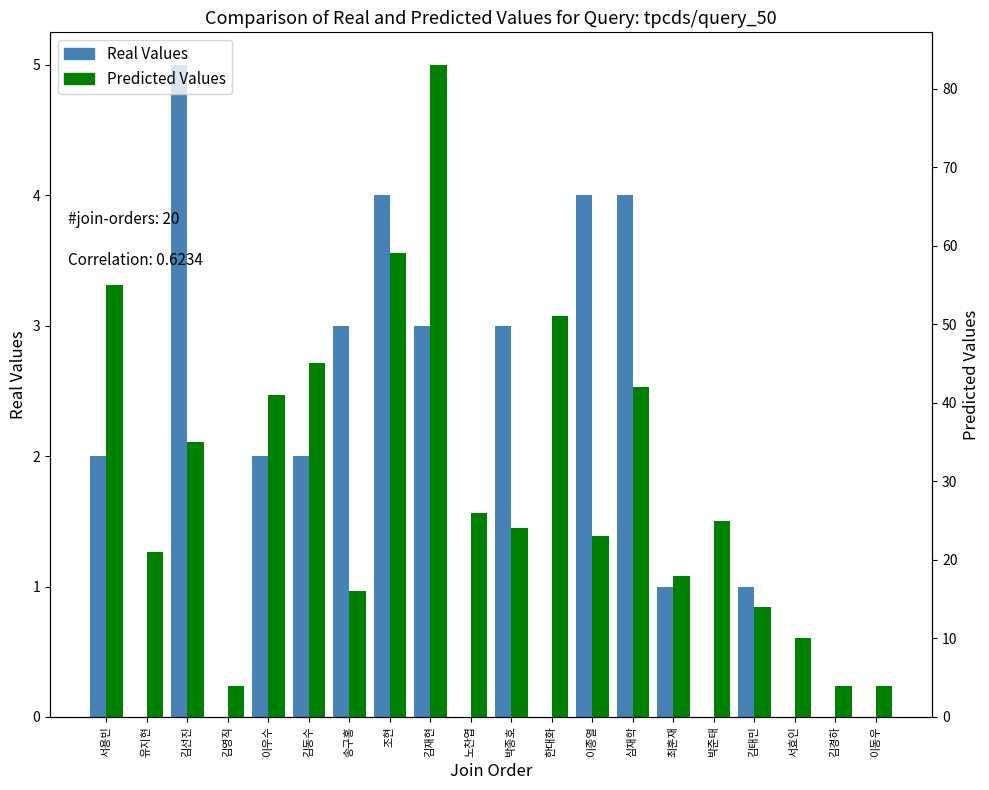

How many data points does each series have?

20